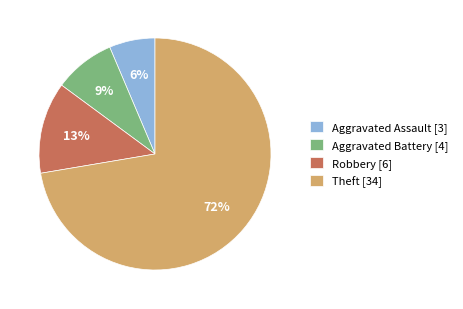

To the nearest percent, what percentage of the pie is Robbery?

13%